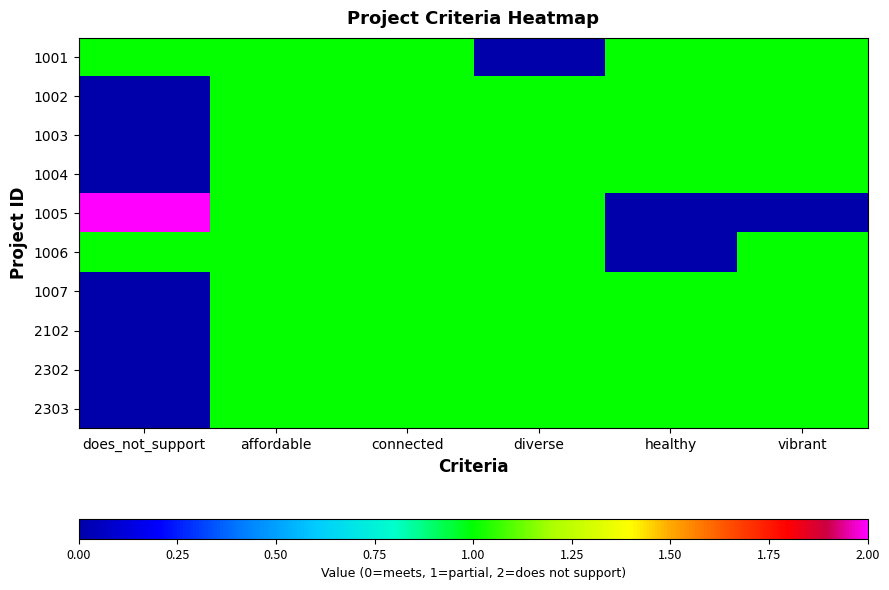

Which category has the highest value across all series?

does_not_support